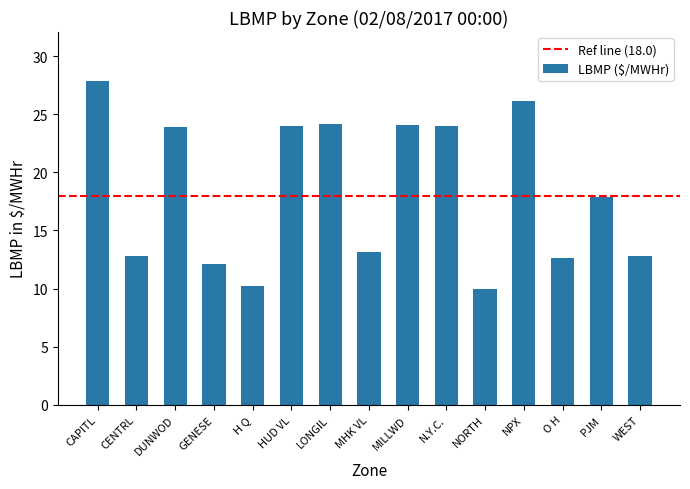

Does the chart contain stacked bars?

No